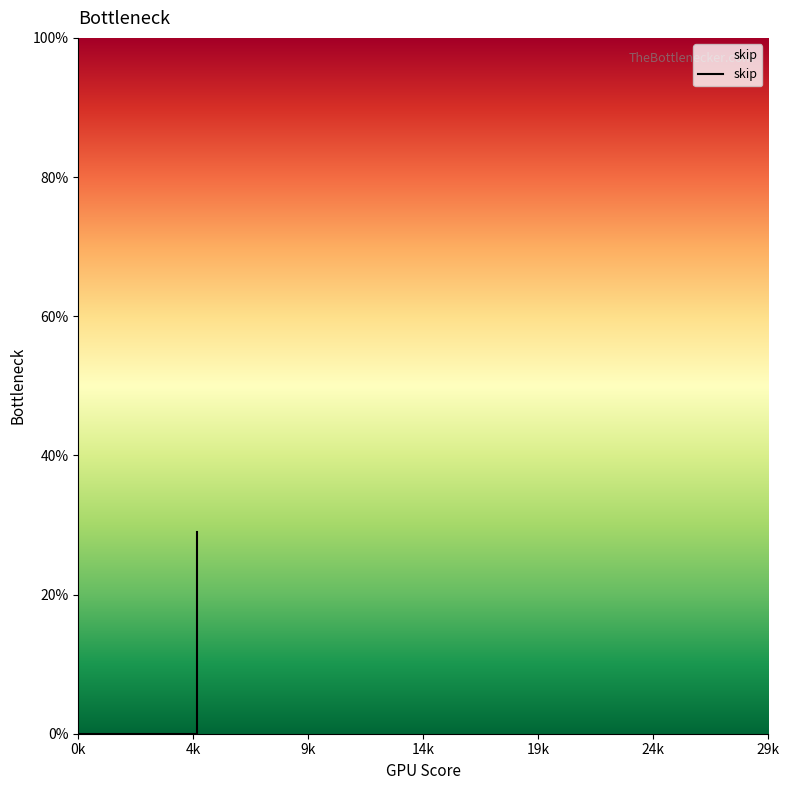

What is the change in value from 0 to 5?

+6